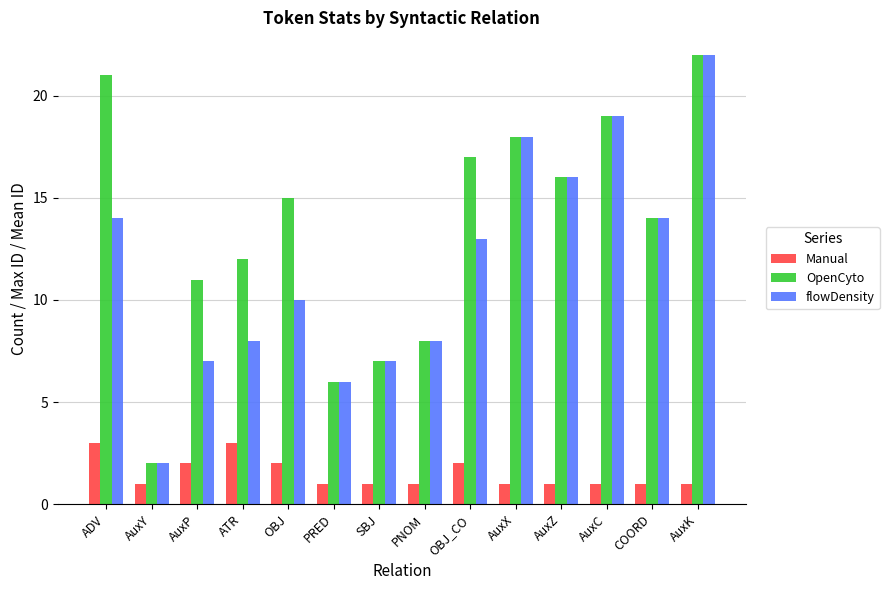

Count the Manual values in the range 1 to 2.

12